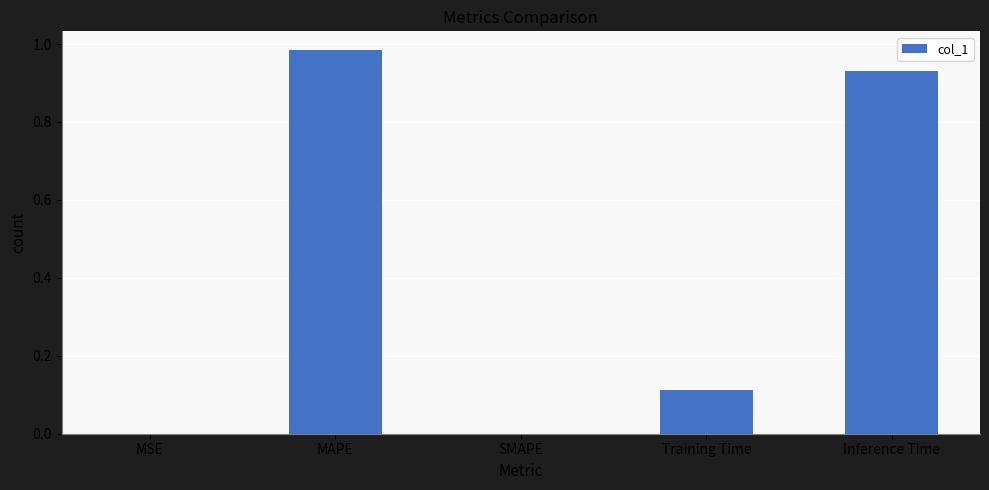

What is the average value?

0.4